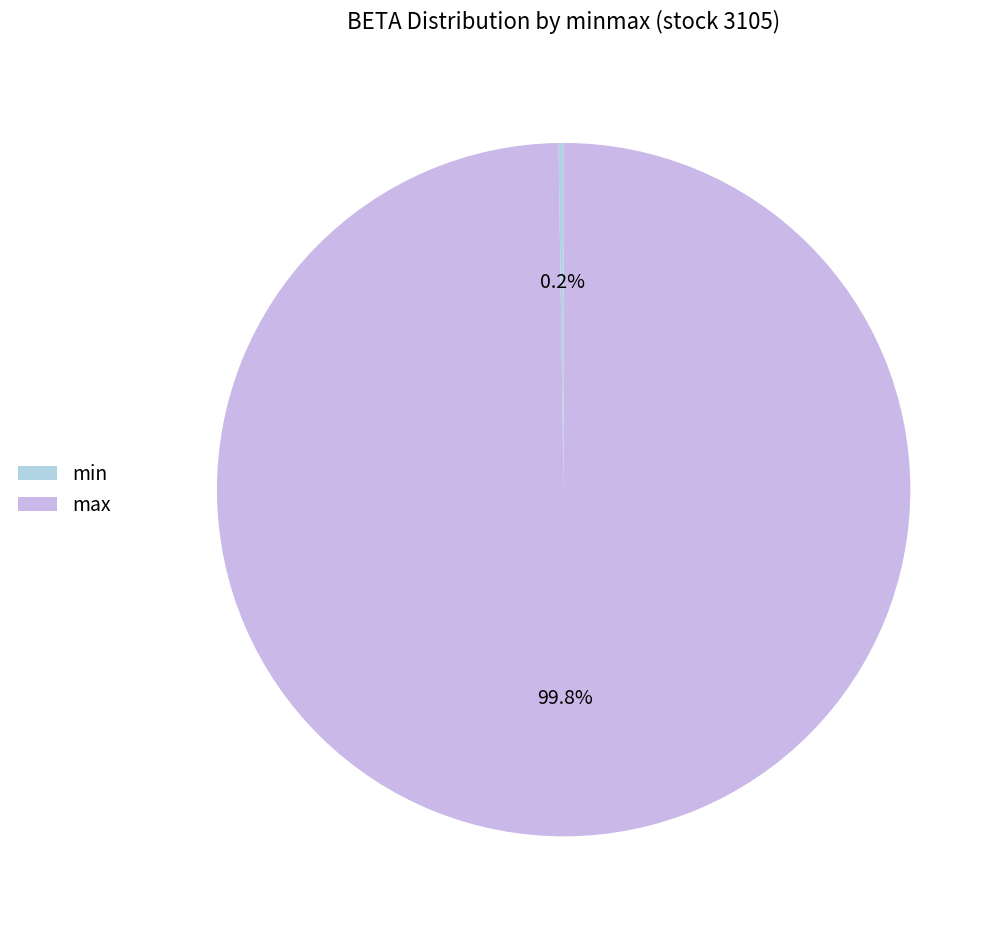

How many segments does this pie chart have?

2